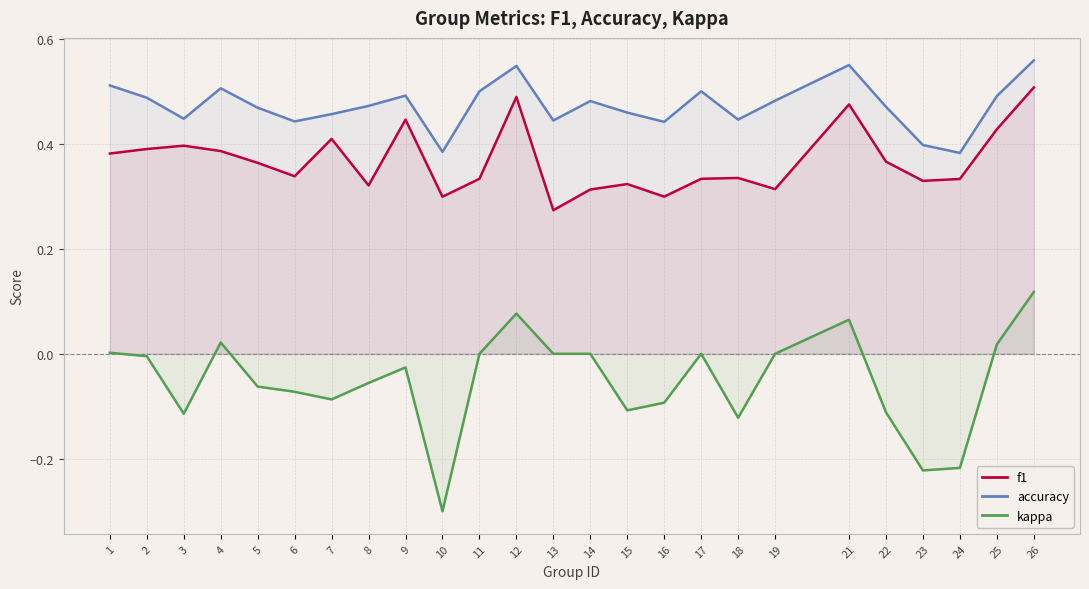

What are all the series names shown in the legend?

f1, accuracy, kappa